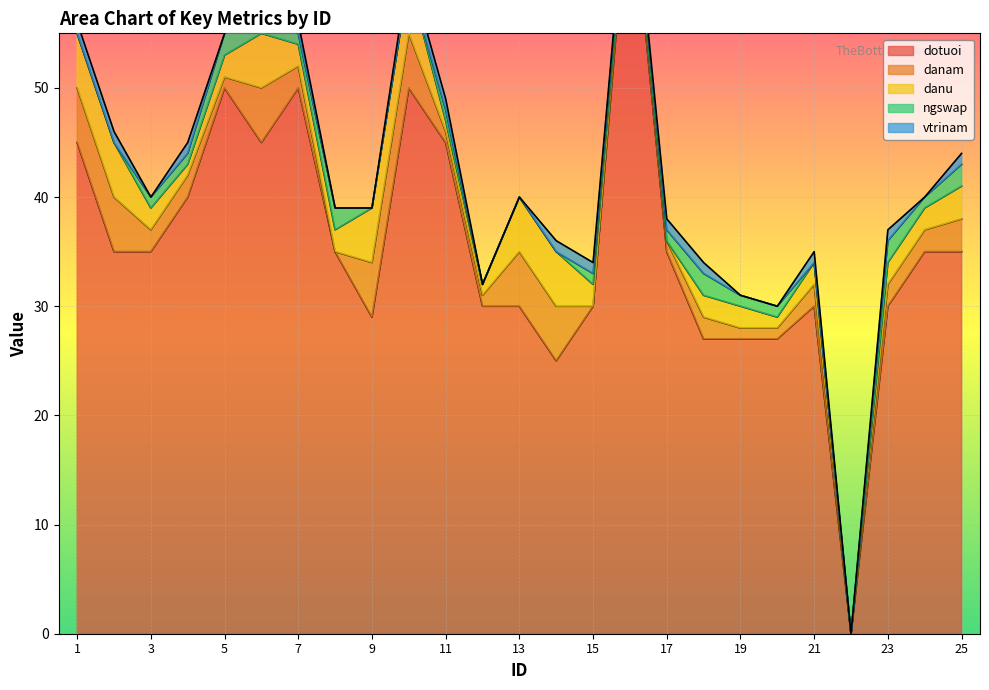

Rank the categories by dotuoi value from highest to lowest.

16, 5, 7, 10, 1, 6, 11, 4, 2, 3, 8, 17, 24, 25, 12, 13, 15, 21, 23, 9, 18, 19, 20, 14, 22